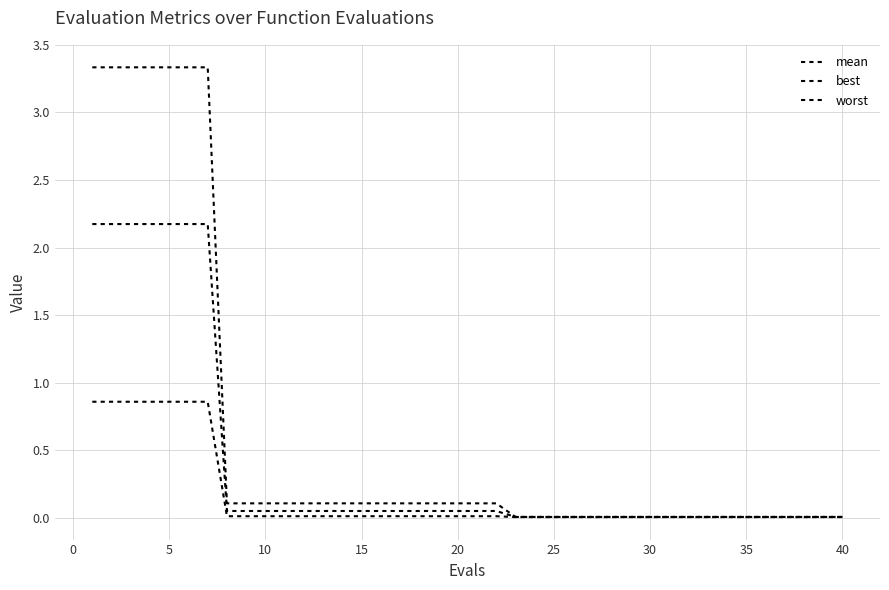

Does the chart have visible grid lines?

Yes